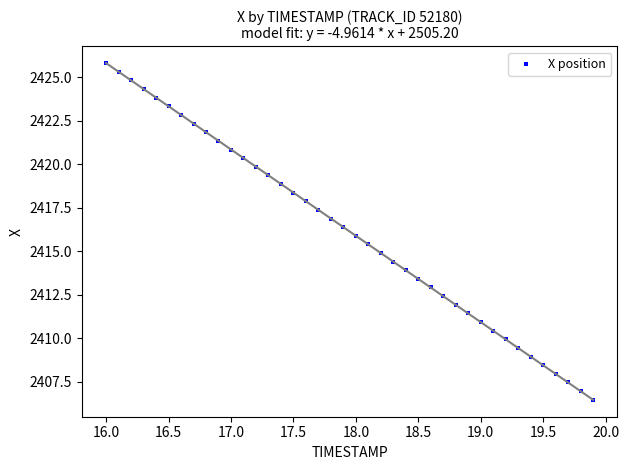

What is the range of X values (max minus min)?

3.9